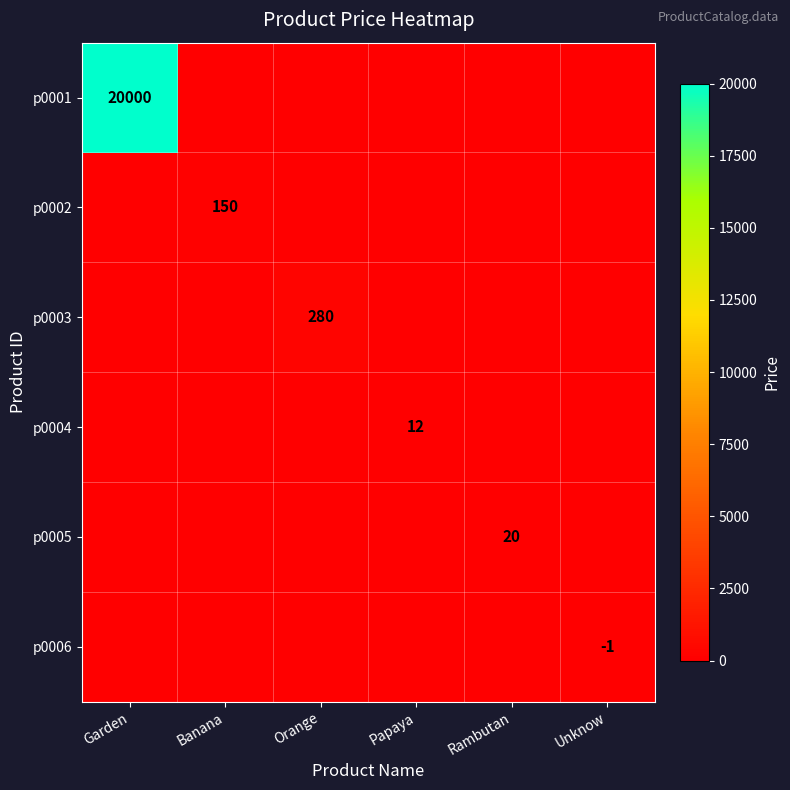

At which category does the chart reach its minimum across all series?

Unknow